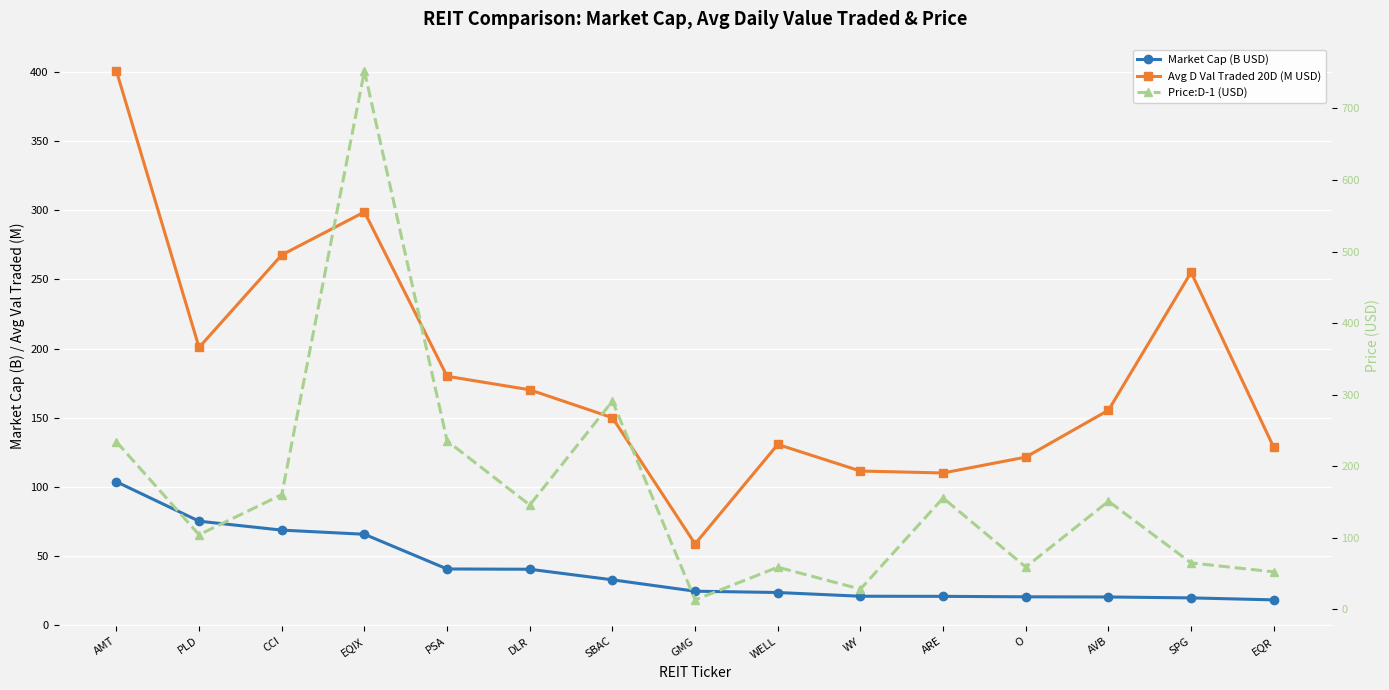

What is the difference between the maximum and minimum values in the Avg D Val Traded 20D (M USD) series?

341.9